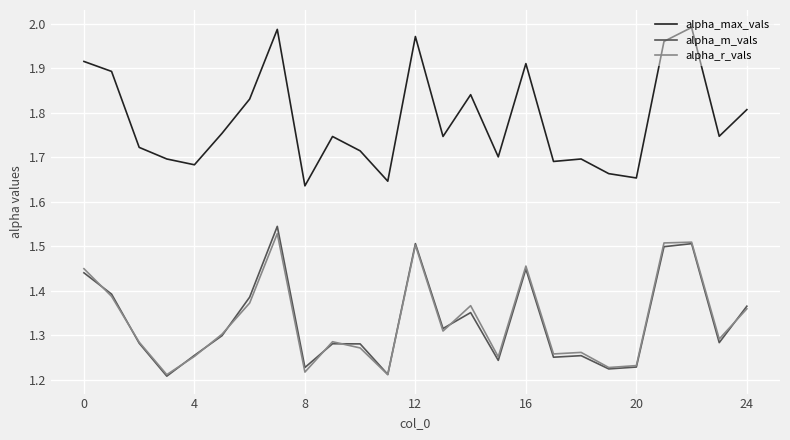

True or false: alpha_max_vals and alpha_m_vals cross at least once.

False